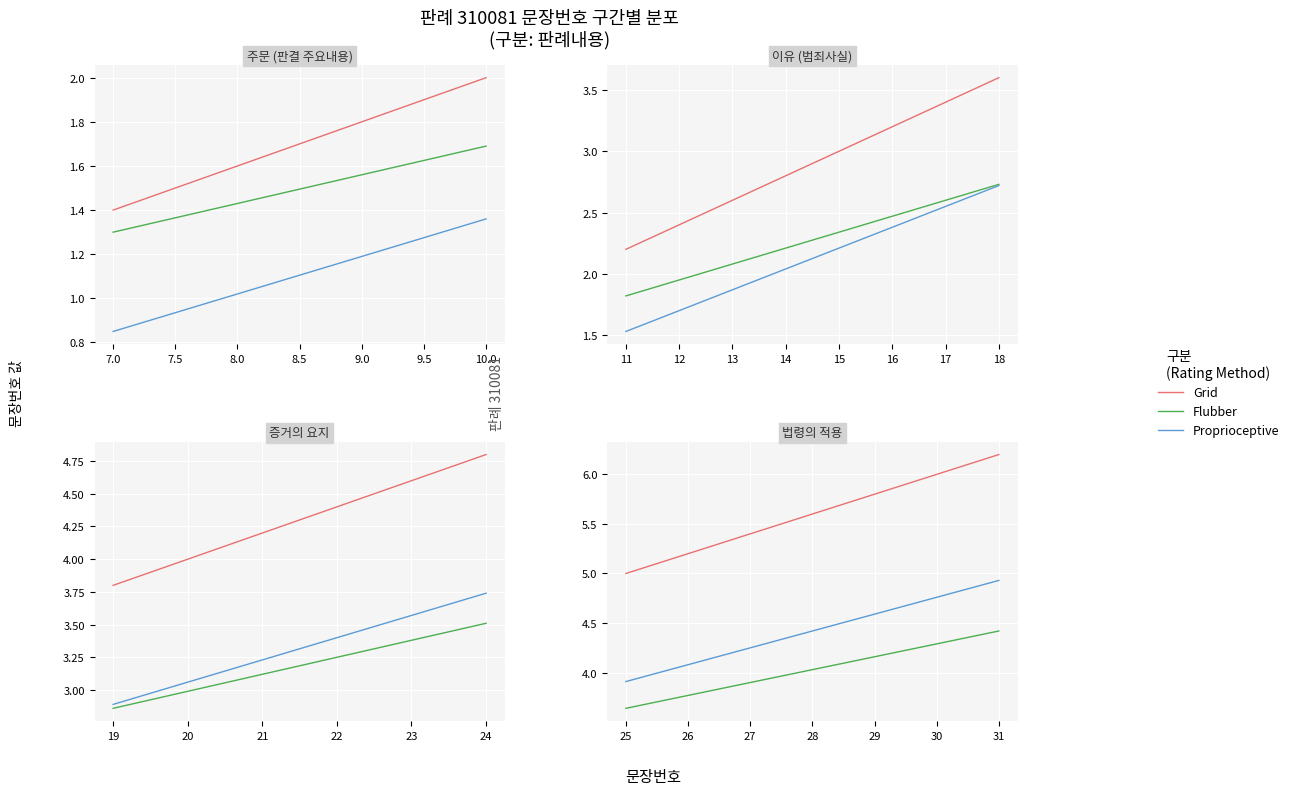

The Proprioceptive series shows 1.4 at 29. True or false?

False